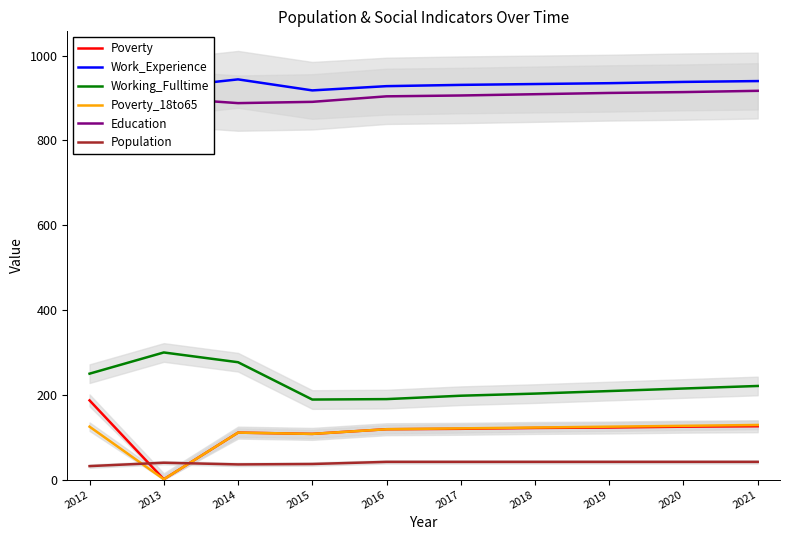

How many categories are shown in the chart?

10